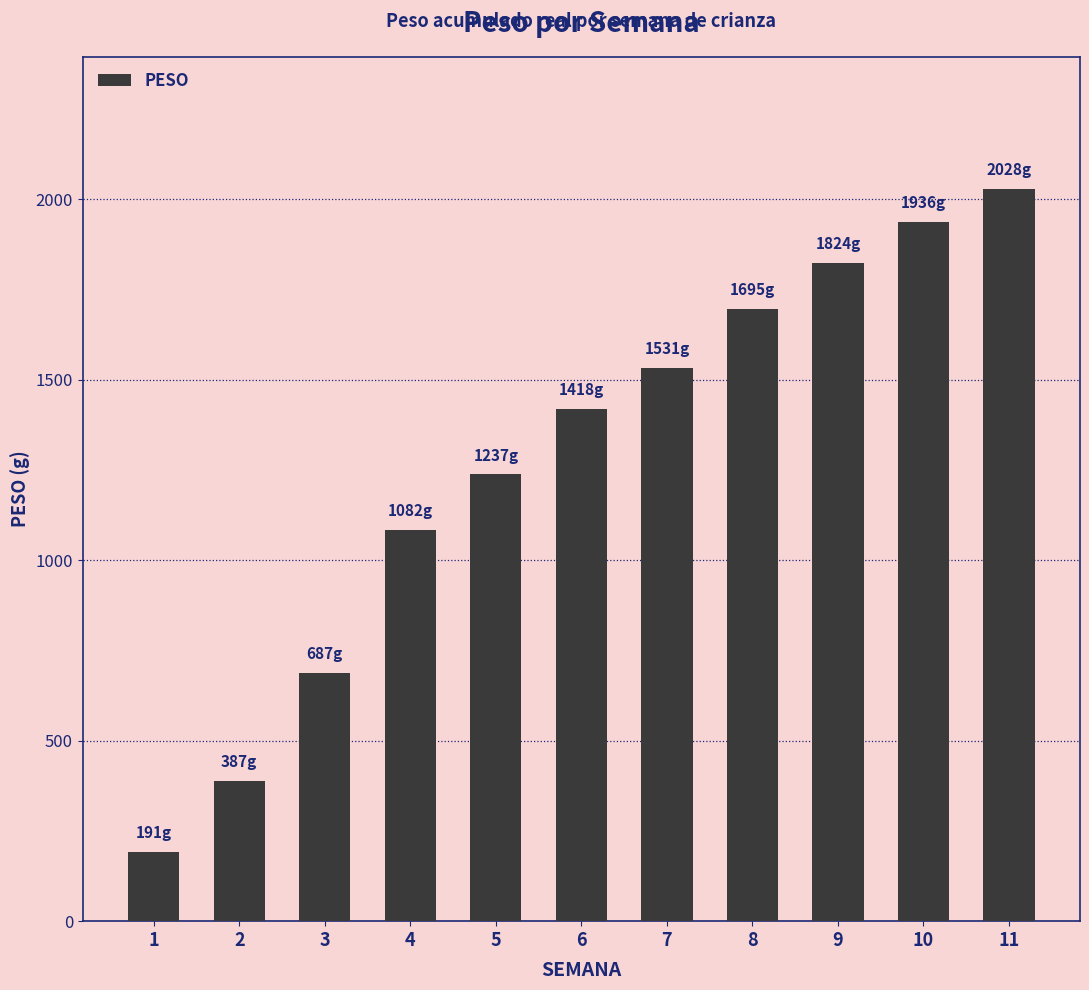

What is the difference between the values at 11 and 7?

497.1